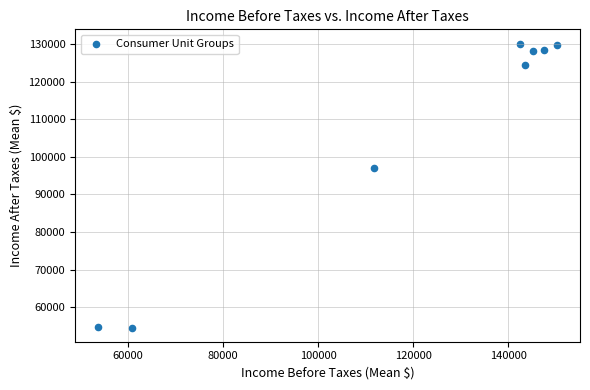

What is the range of Y values (max minus min)?

75592